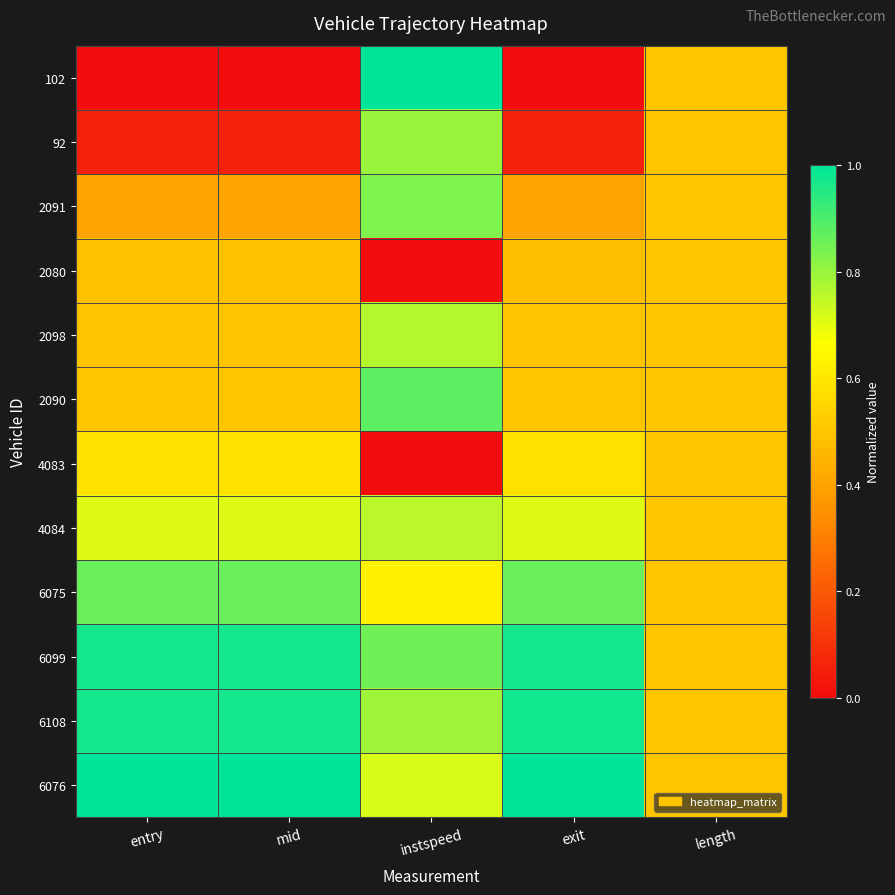

Reading left to right, list all the values displayed in this chart.

102: entry=0.0	mid=0.0	instspeed=1.0	exit=0.0	length=0.5
92: entry=0.1	mid=0.1	instspeed=0.8	exit=0.1	length=0.5
2091: entry=0.4	mid=0.4	instspeed=0.8	exit=0.4	length=0.5
2080: entry=0.5	mid=0.5	instspeed=0.0	exit=0.5	length=0.5
2098: entry=0.5	mid=0.5	instspeed=0.8	exit=0.5	length=0.5
2090: entry=0.5	mid=0.5	instspeed=0.9	exit=0.5	length=0.5
4083: entry=0.6	mid=0.6	instspeed=0.0	exit=0.6	length=0.5
4084: entry=0.7	mid=0.7	instspeed=0.8	exit=0.7	length=0.5
6075: entry=0.9	mid=0.9	instspeed=0.6	exit=0.9	length=0.5
6099: entry=1.0	mid=1.0	instspeed=0.9	exit=1.0	length=0.5
6108: entry=1.0	mid=1.0	instspeed=0.8	exit=1.0	length=0.5
6076: entry=1.0	mid=1.0	instspeed=0.7	exit=1.0	length=0.5